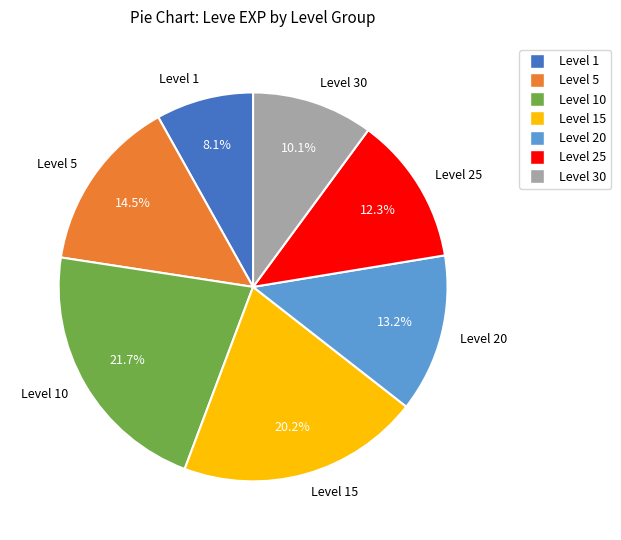

Is there any slice that represents more than half of the pie?

No